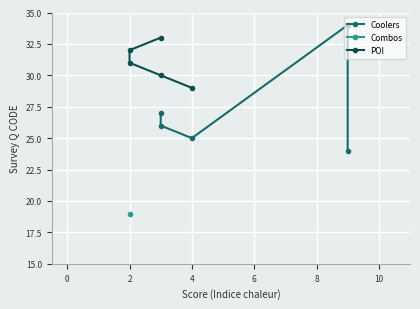

What is the value of the POI point at the 3rd from the left?

31